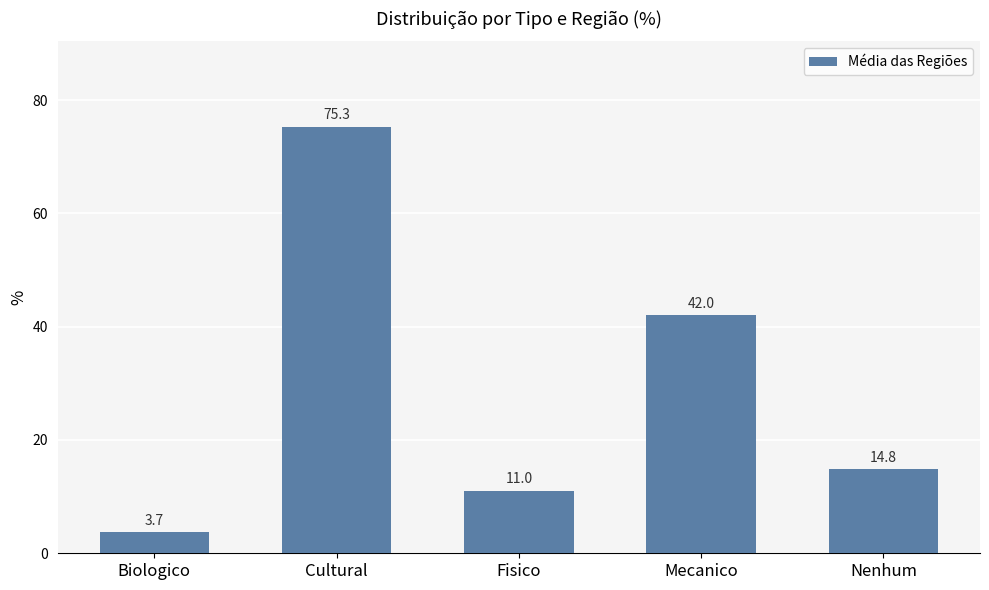

Between Biologico and Mecanico, which is larger?

Mecanico